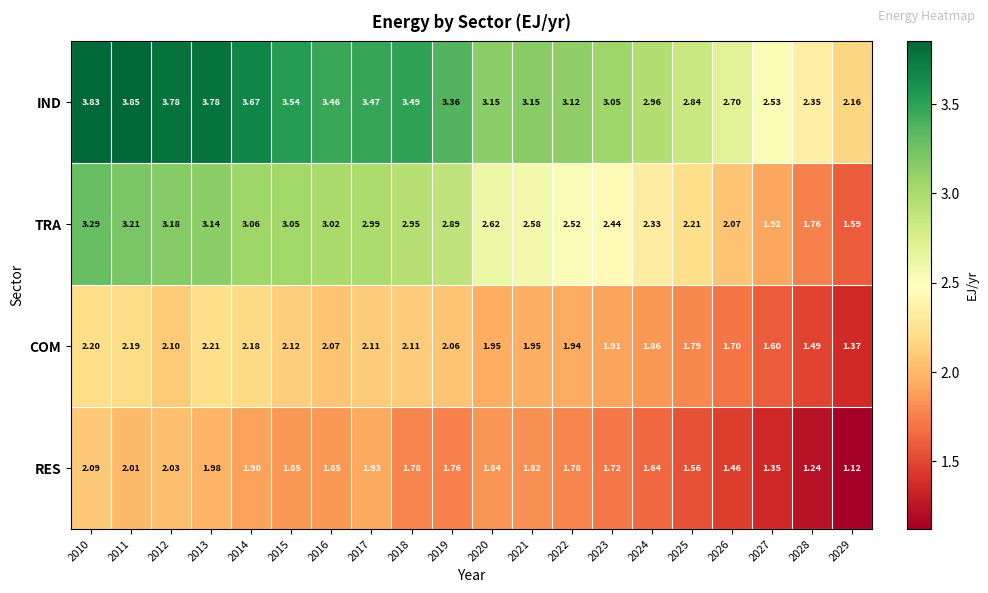

Rank the series by their maximum value, from lowest to highest.

RES, COM, TRA, IND